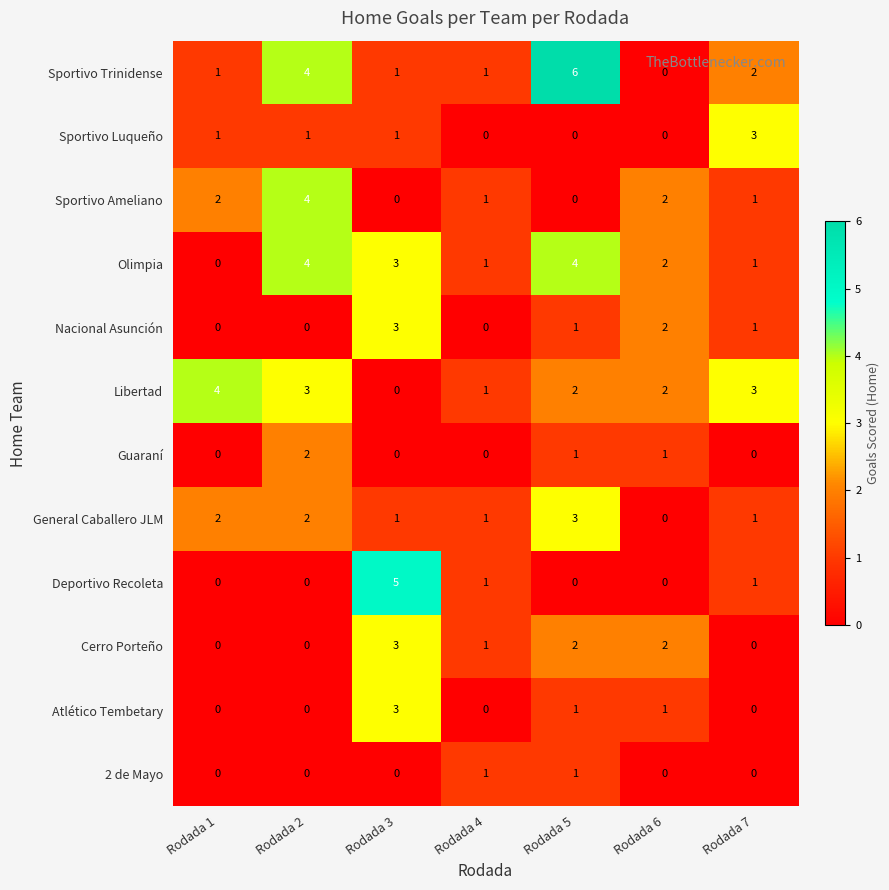

How many data points in 2 de Mayo are above 0?

2